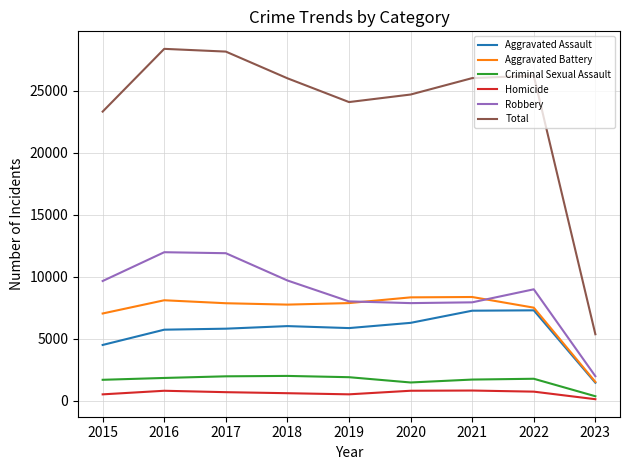

What is the average value of the Robbery series?

8651